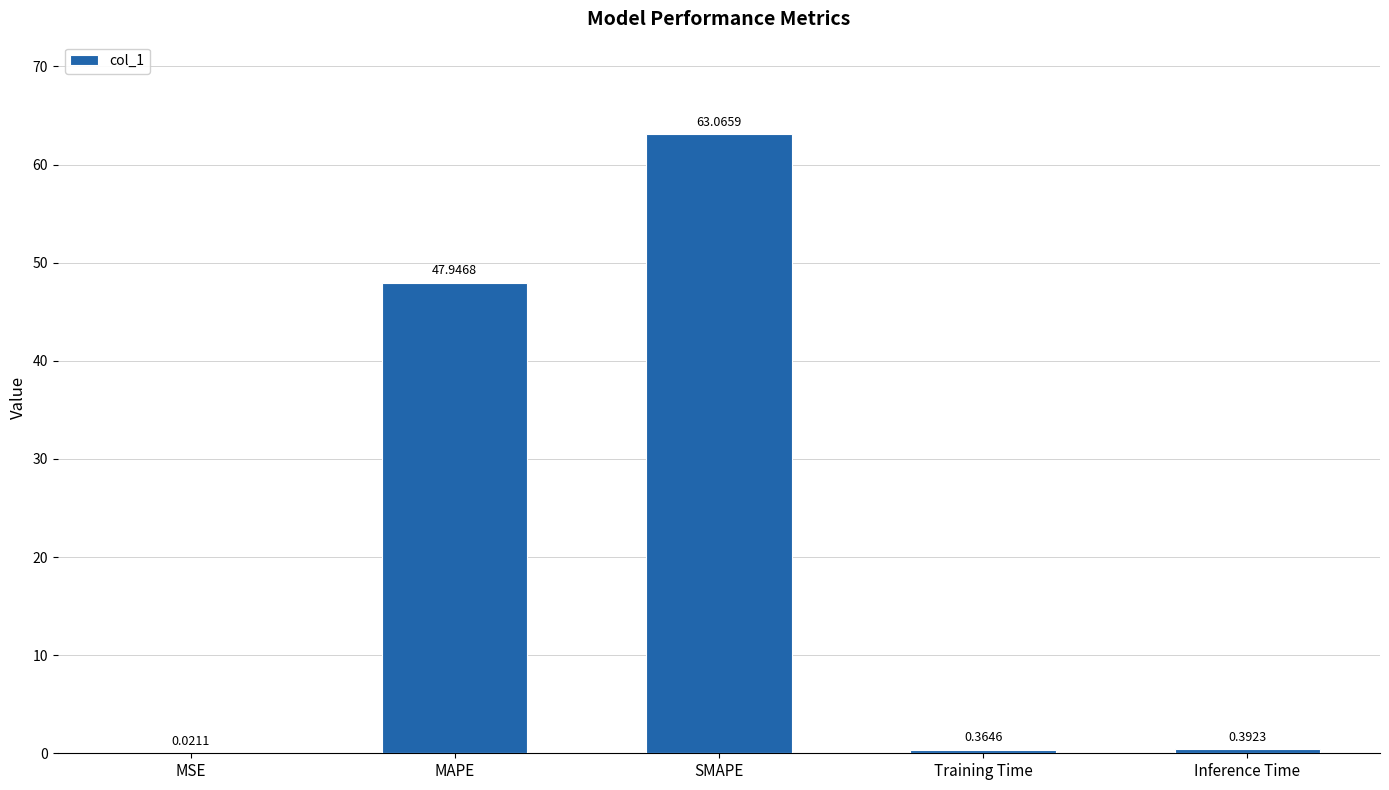

Which label corresponds to the largest value in the chart?

SMAPE